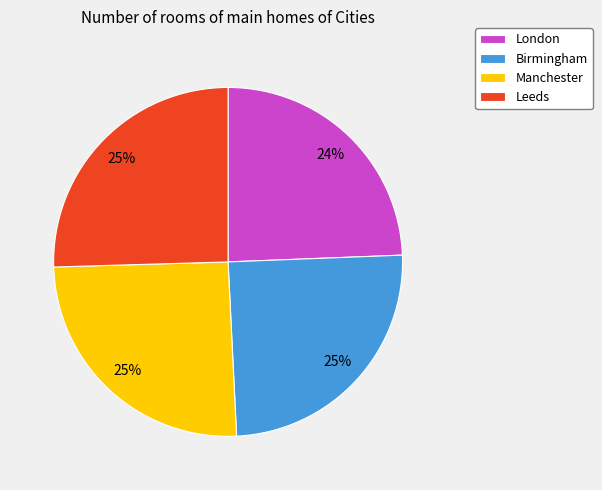

How many slices are in this pie chart?

4